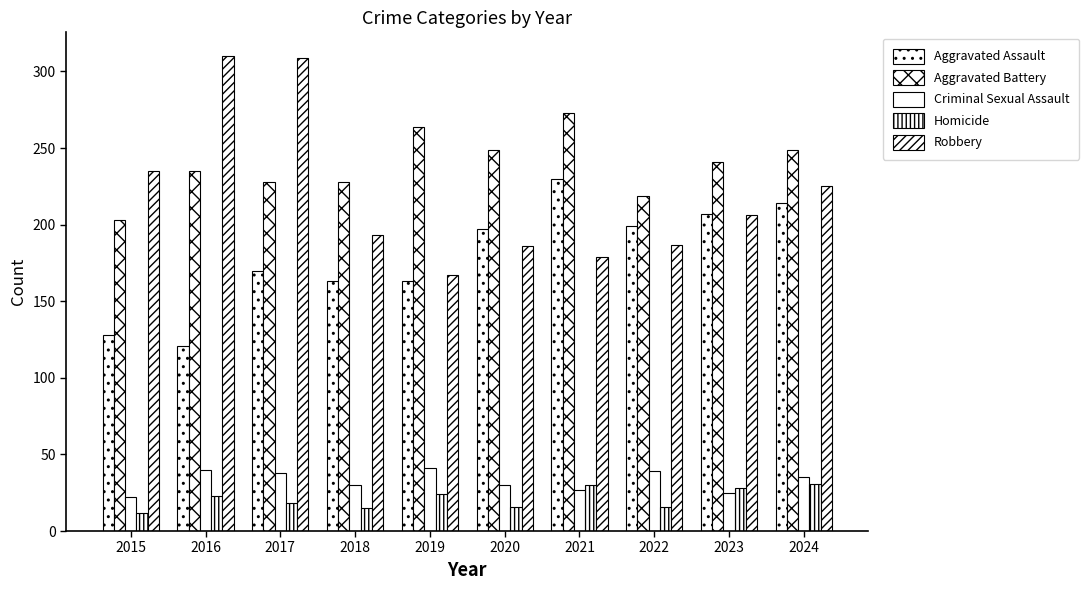

List the series in order of their peak value, lowest first.

Homicide, Criminal Sexual Assault, Aggravated Assault, Aggravated Battery, Robbery